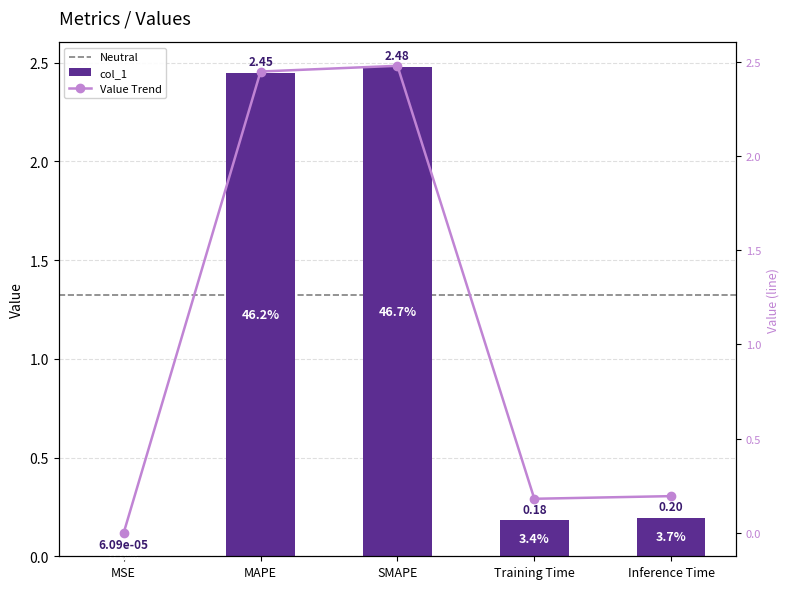

How many bars are there in total?

5